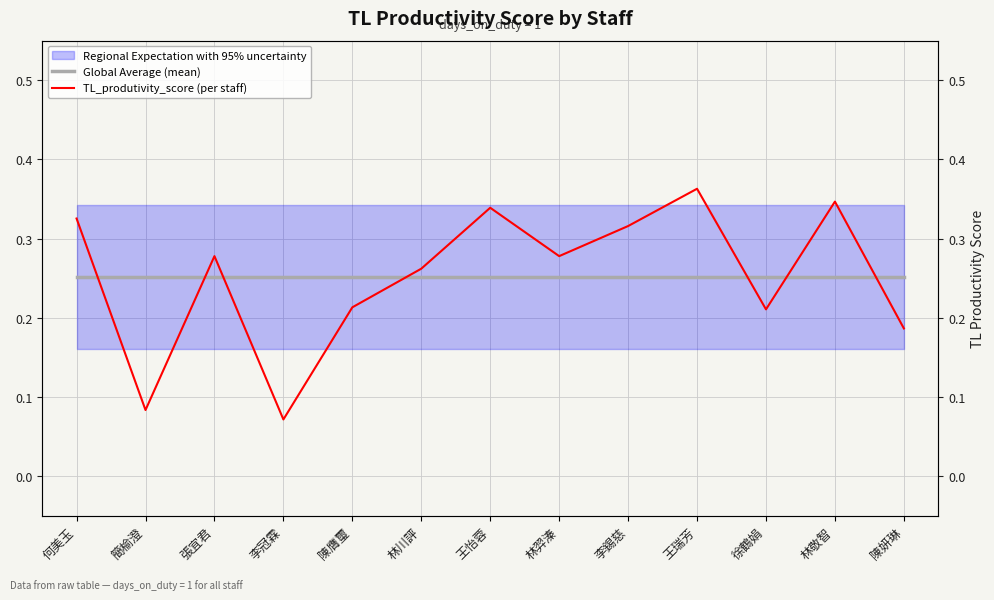

Which series has the largest range (max minus min)?

TL_produtivity_score (per staff)